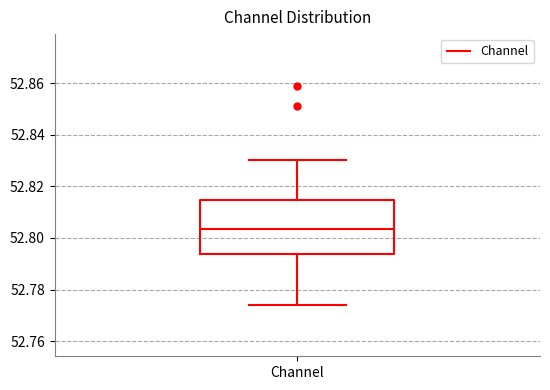

Read this box plot against the y-axis: the position of the median line, the range covered by the box, and the ends of both whiskers. The values are not printed on the chart, so give them approximately, as read against the axis.

median 52.804, box 52.794 to 52.814, whiskers 52.774 to 52.830